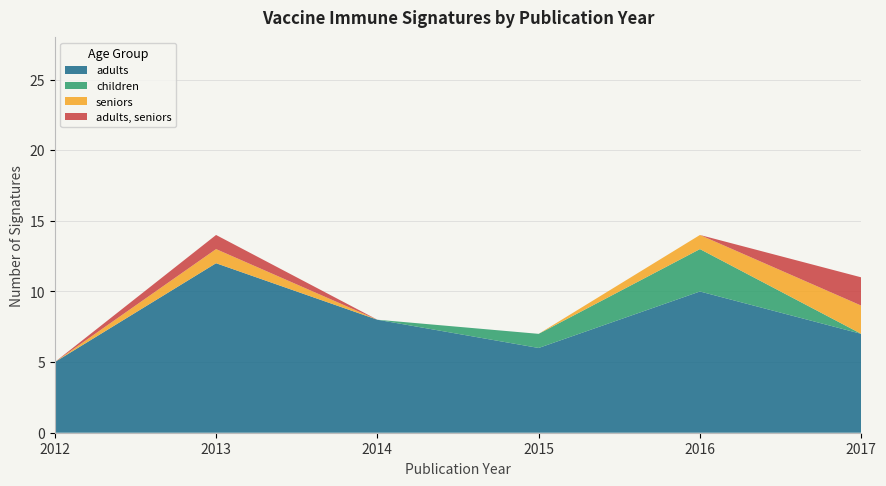

Reading left to right, extract all data points from this chart.

adults: 2012=5	2013=12	2014=8	2015=6	2016=10	2017=7
children: 2012=0	2013=0	2014=0	2015=1	2016=3	2017=0
seniors: 2012=0	2013=1	2014=0	2015=0	2016=1	2017=2
adults, seniors: 2012=0	2013=1	2014=0	2015=0	2016=0	2017=2